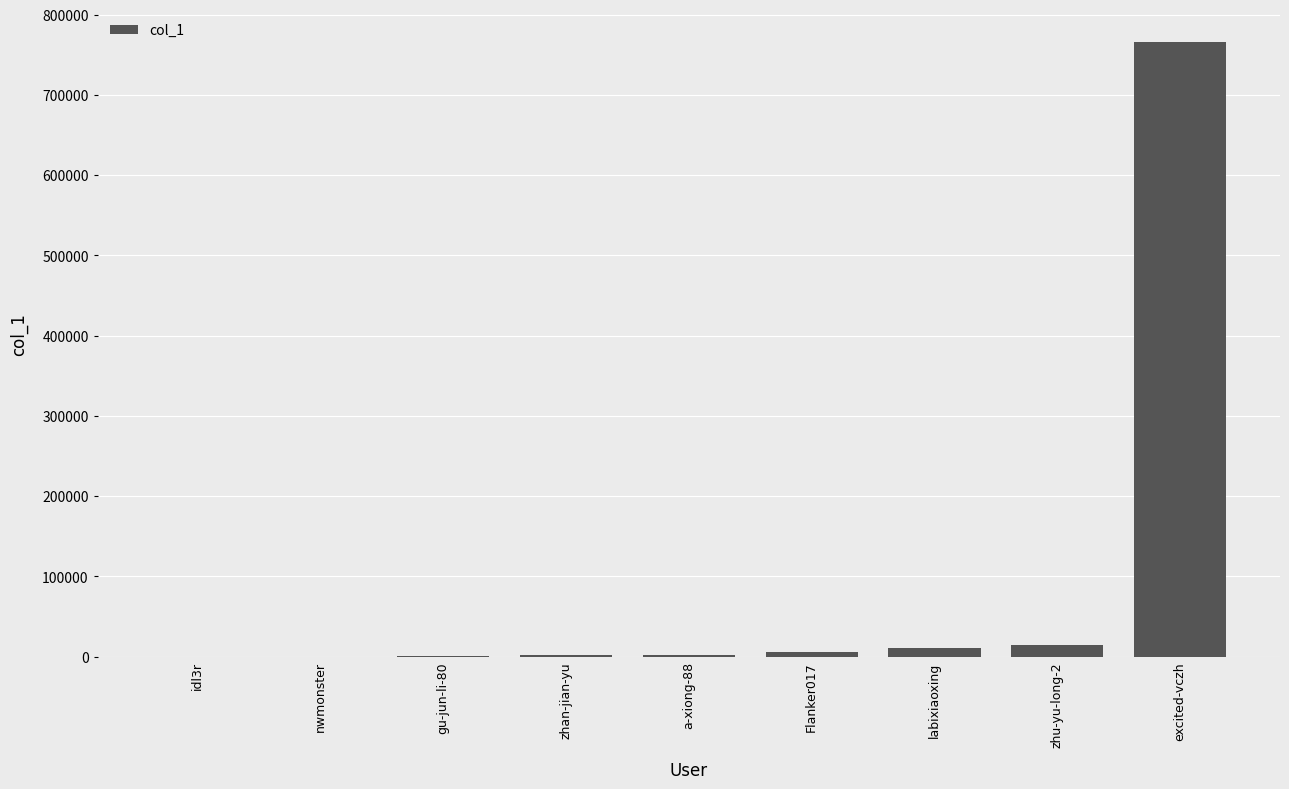

At which label is the value closest to 383183?

zhu-yu-long-2